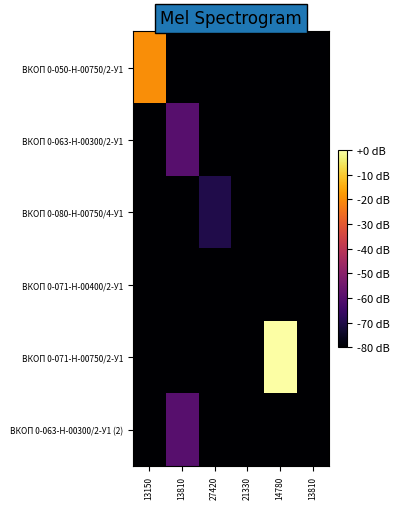

What is the total value across all series at 27420?

-470